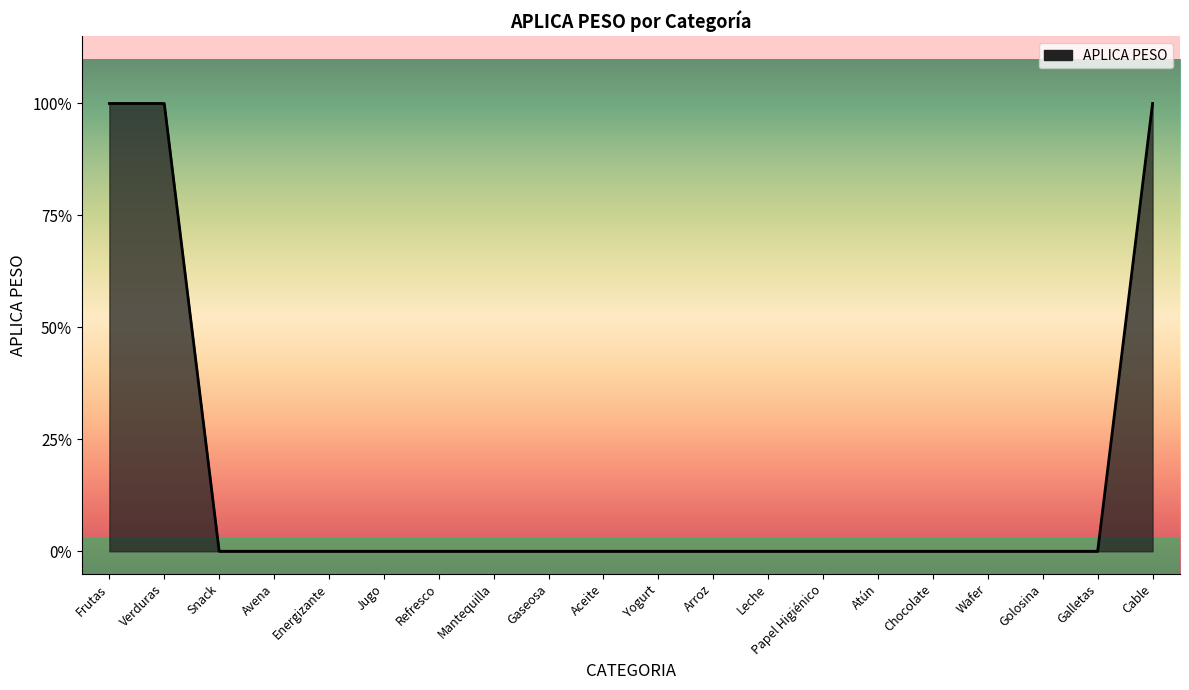

Is it true that the value at Mantequilla is 1?

False